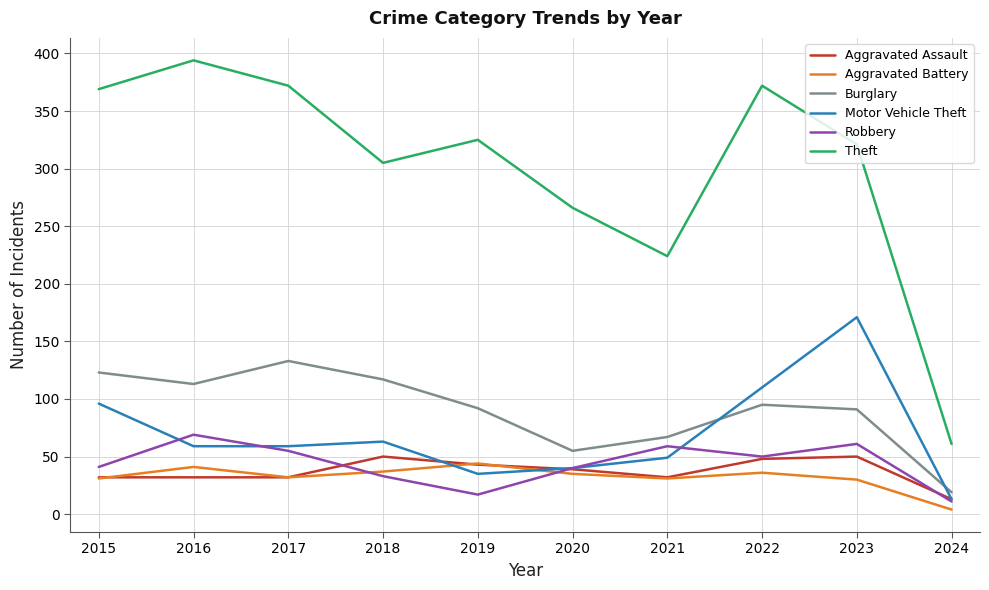

True or false: Burglary has a value of 113 at 2016.

True